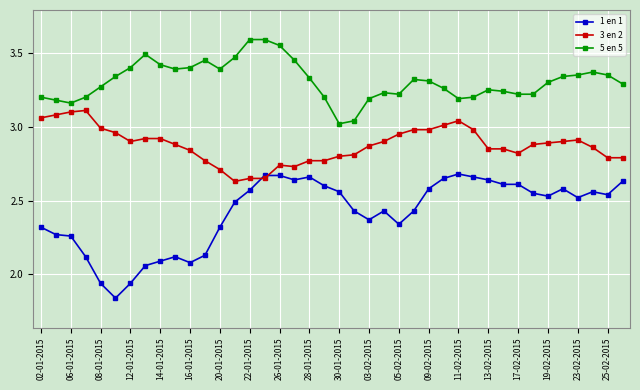

How many values in the 1 en 1 series exceed 2?

37